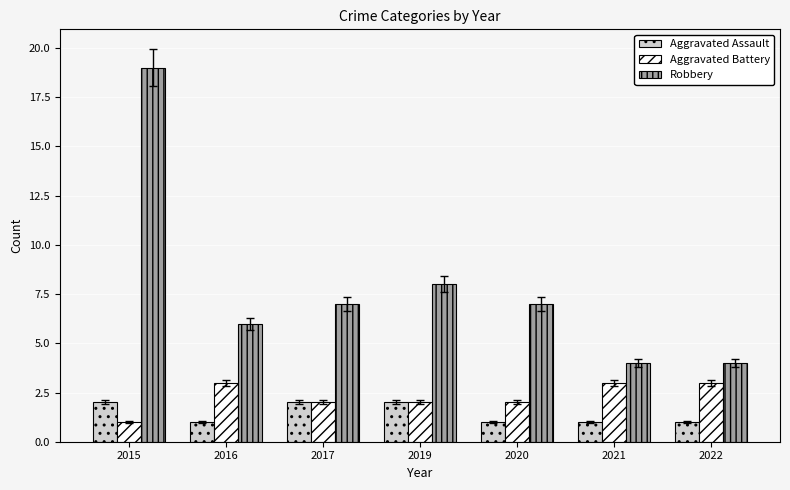

What is the sum of the Aggravated Assault values at 2015 and 2021?

3